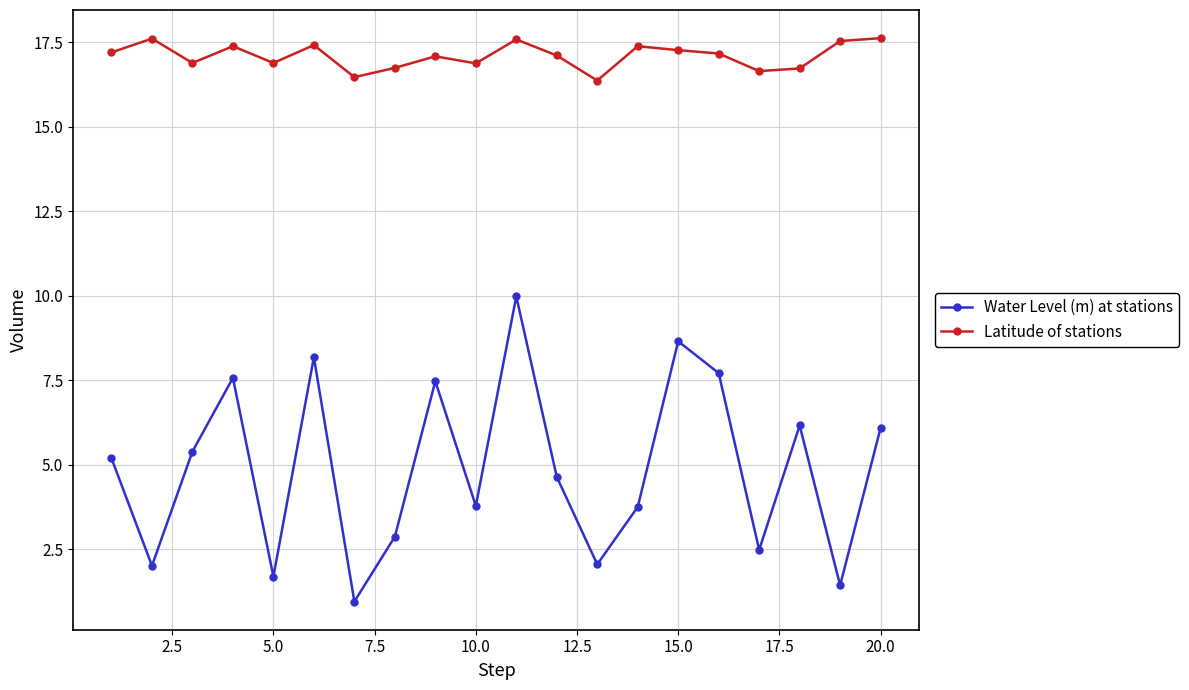

True or false: Water Level (m) at stations and Latitude of stations cross at least once.

False